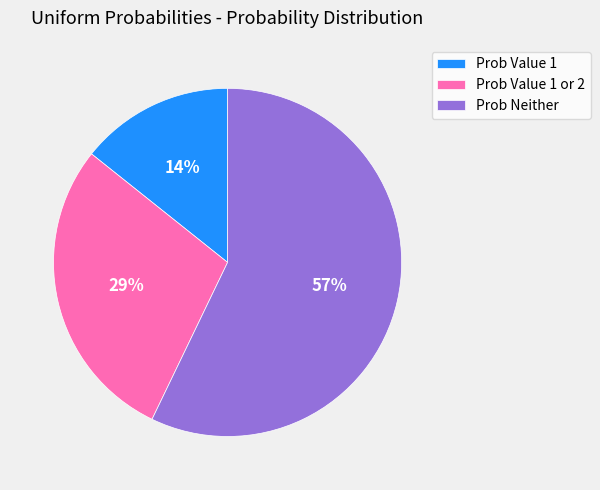

Which category has the biggest portion of the pie?

Prob Neither